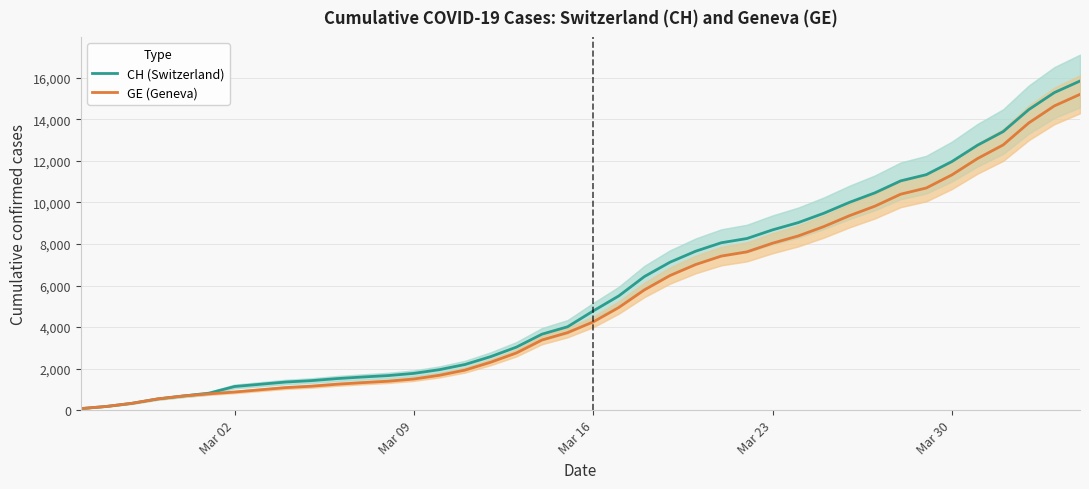

Is it true that GE (Geneva) equals 15910 at 35?

False